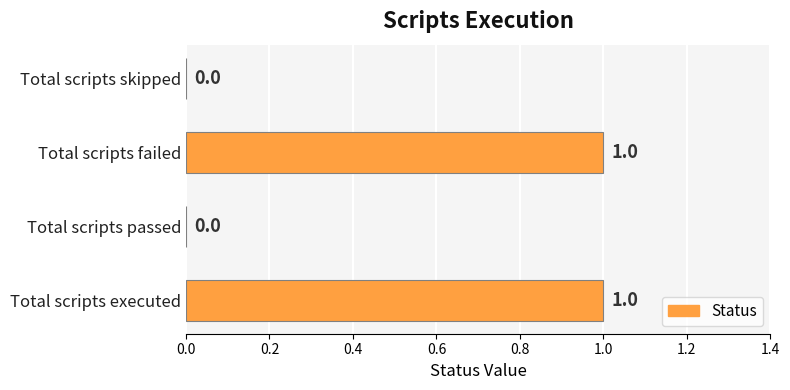

Is it true that the value at Total scripts skipped is 0?

True